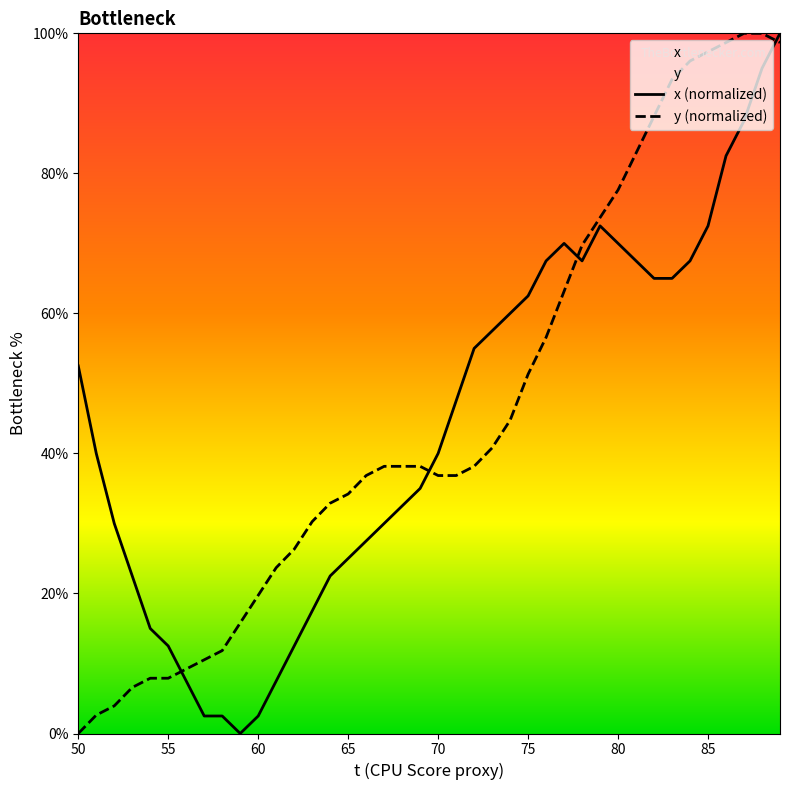

Rank the series by their maximum value, from highest to lowest.

x, y